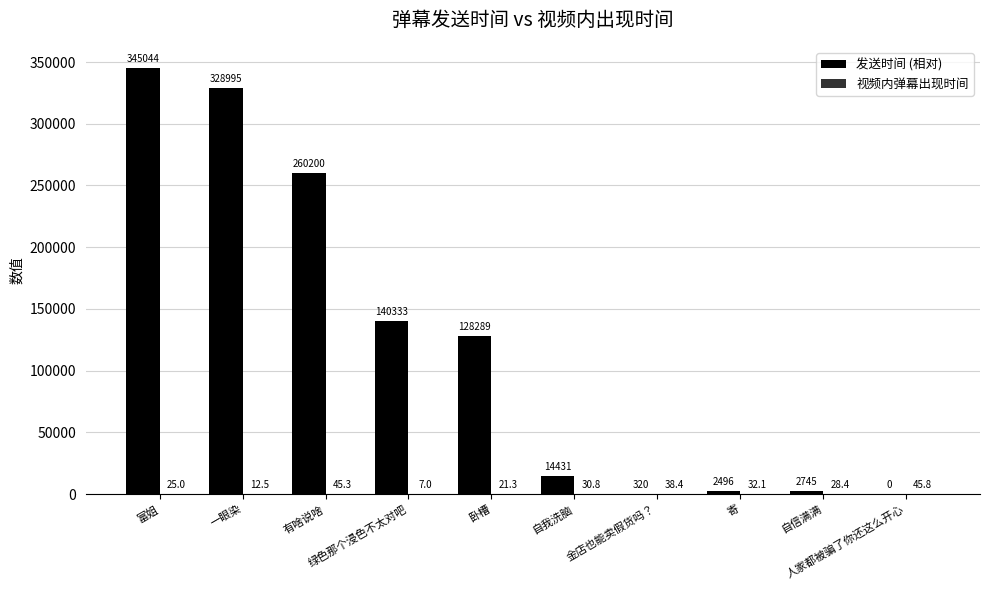

What is the maximum value for 发送时间 (相对)?

345044.0